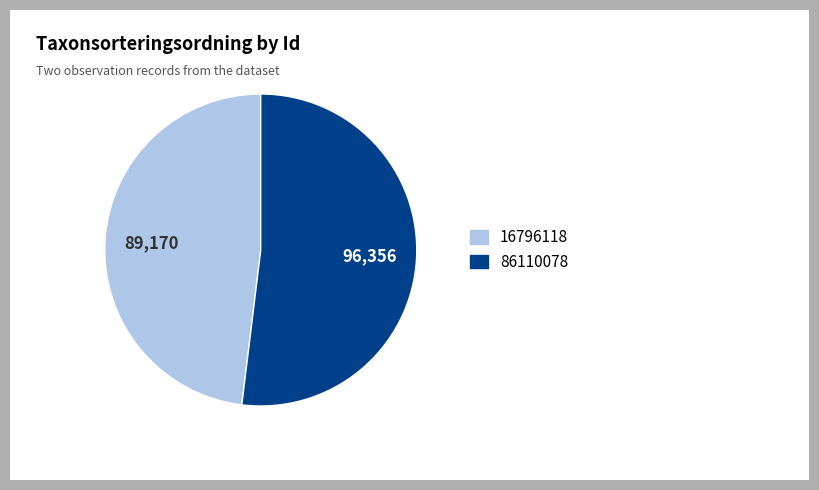

The 86110078 slice represents 58% of the pie. True or false?

False